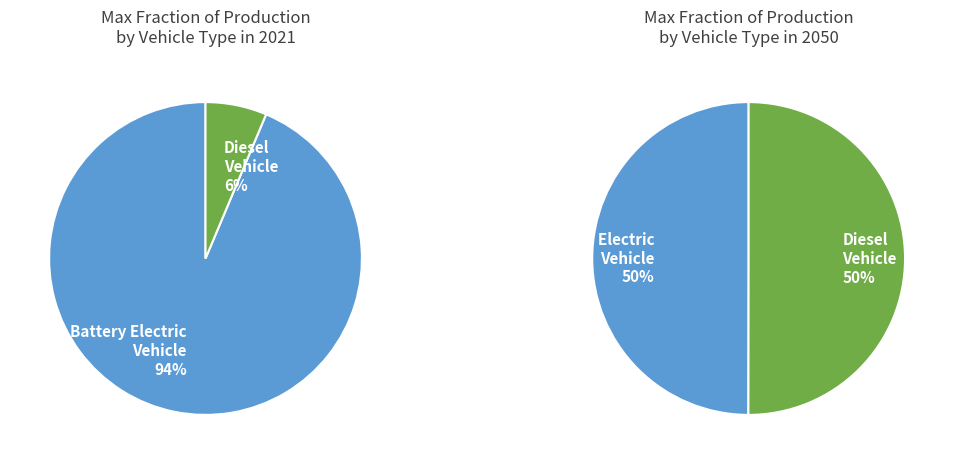

Combined, what portion of the pie is diesel vehicle and battery electric vehicle?

100.0%